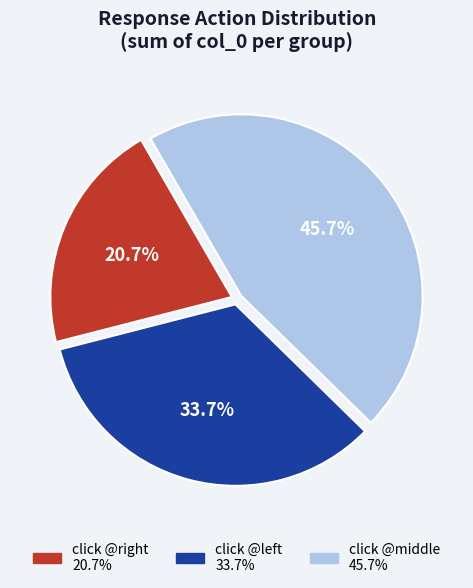

Is there a majority slice in this chart?

No